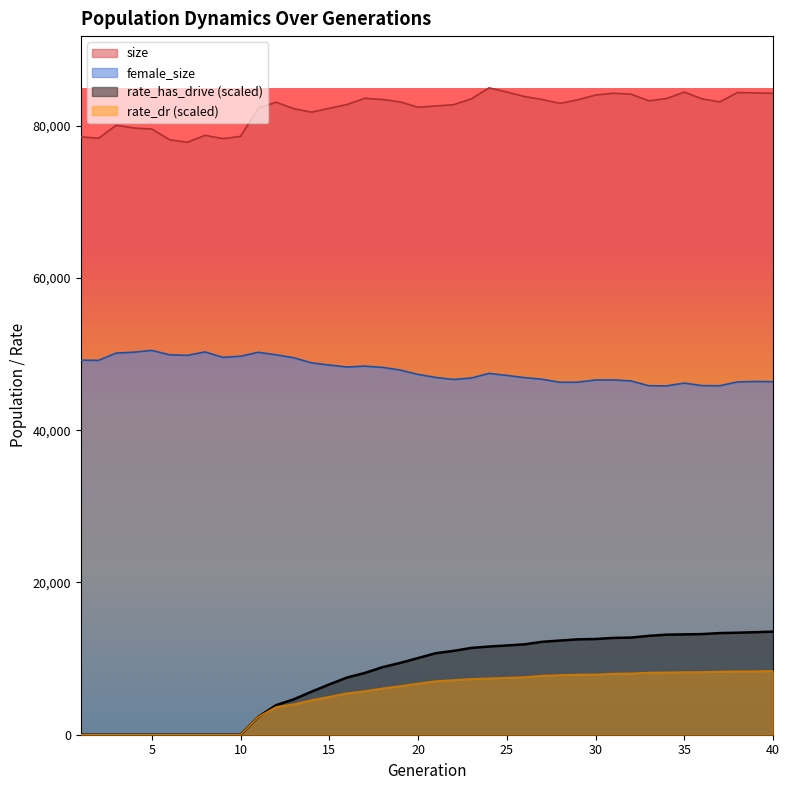

How many lines are shown in the chart?

4